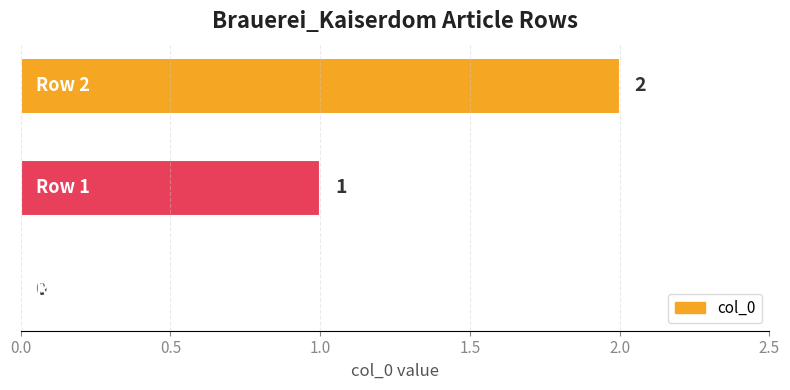

What is the sum of all values?

3